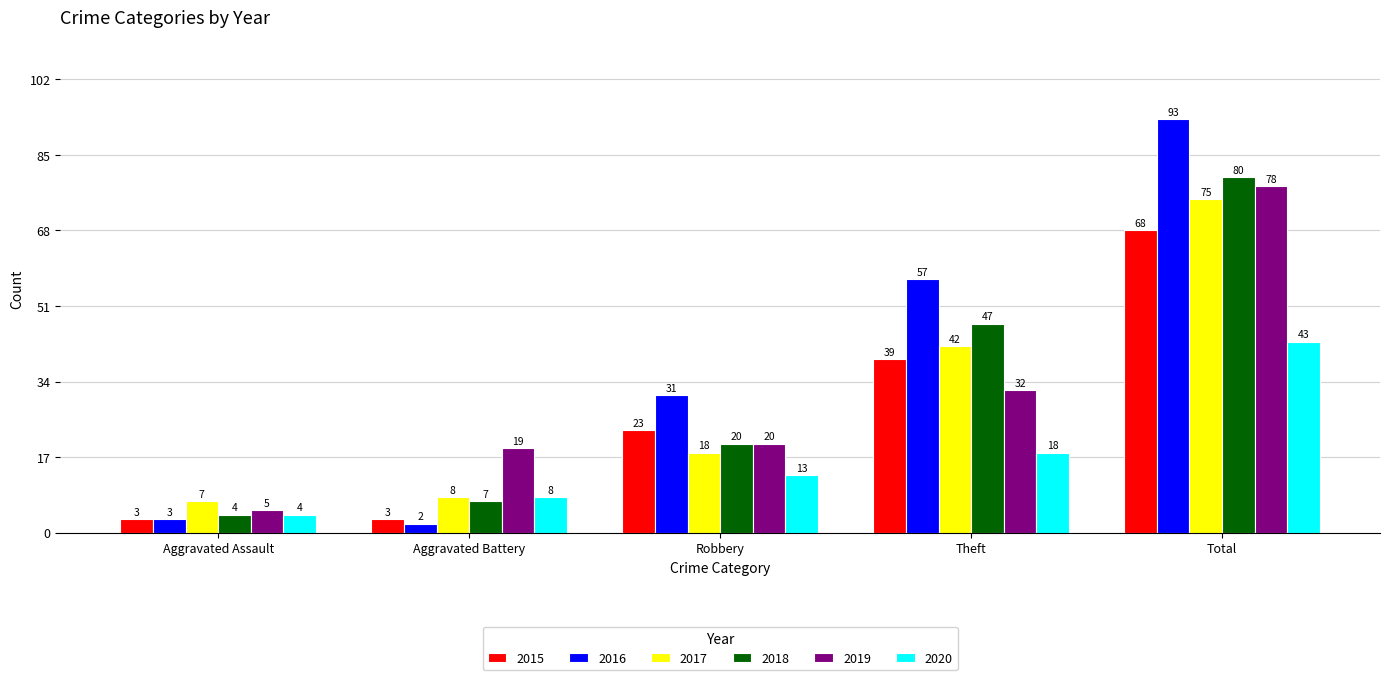

The 2020 series shows 5 at Robbery. True or false?

False